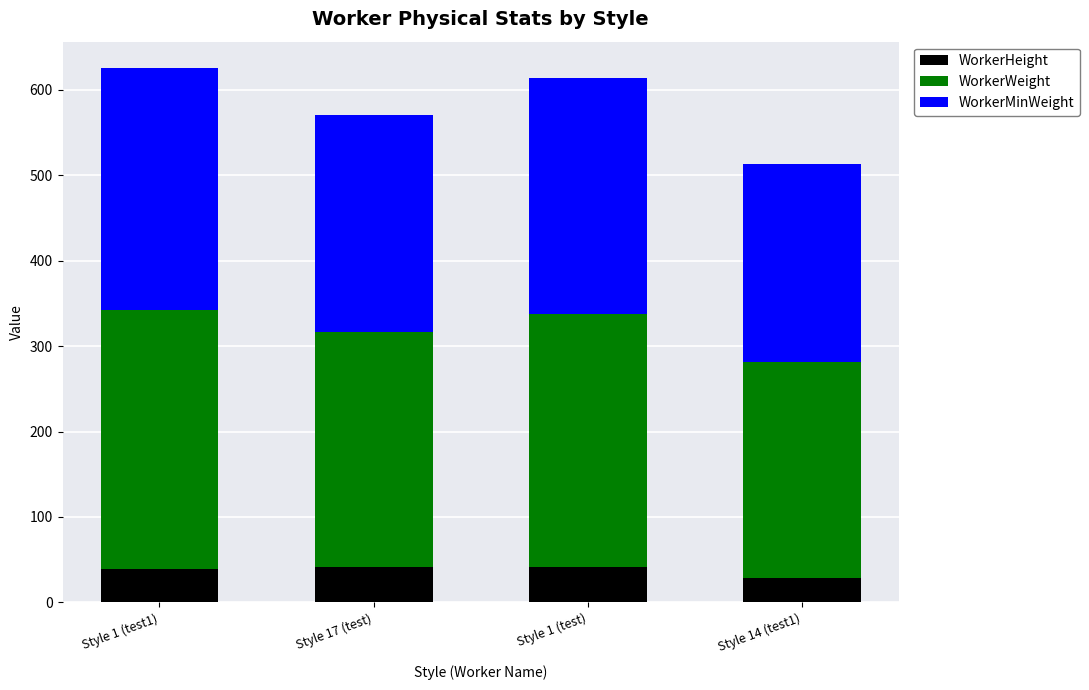

What is the sum of the WorkerHeight values at Style 17 (test) and Style 14 (test1)?

70